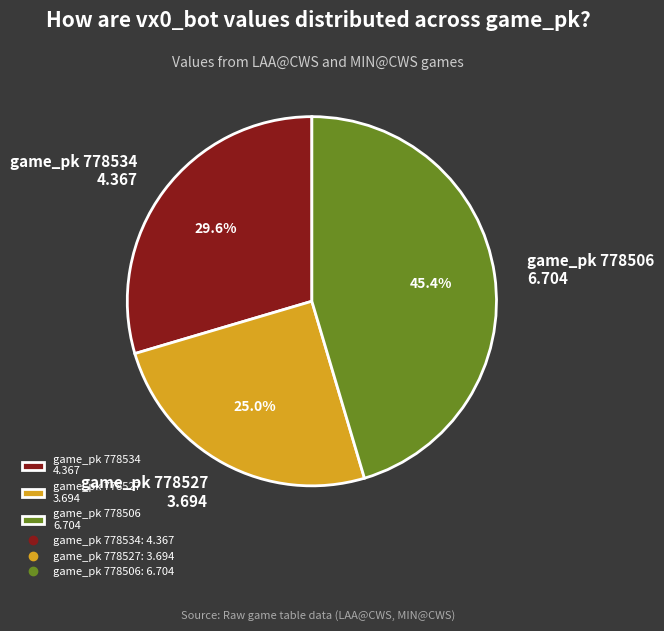

Does any single category account for the majority?

No